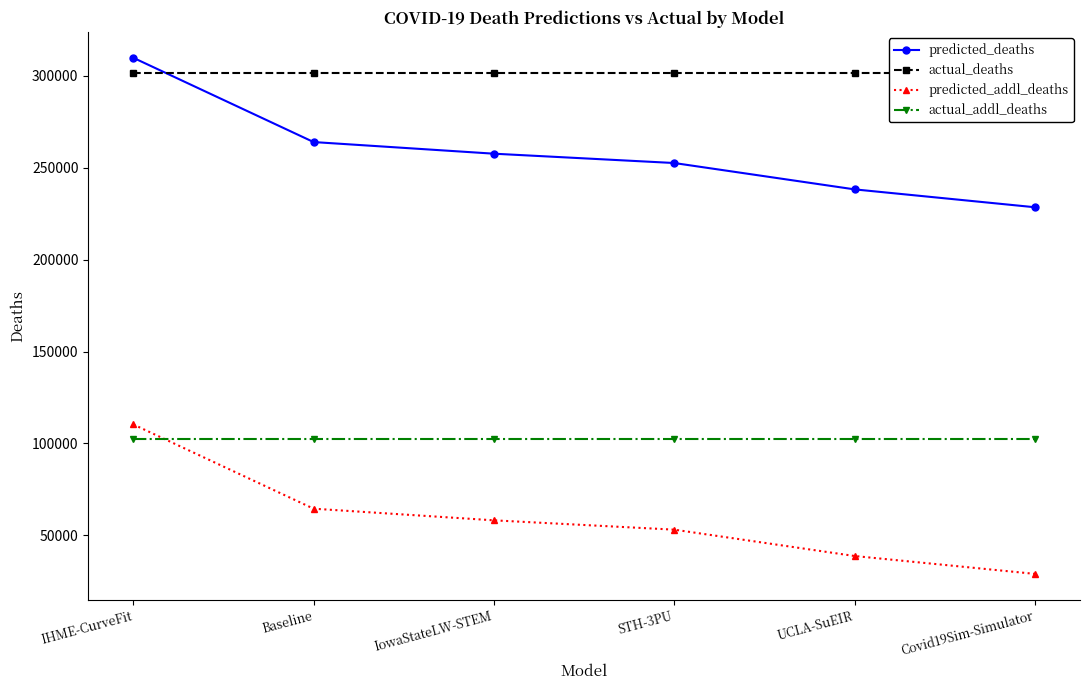

At how many categories does at least one series exceed 295074?

6